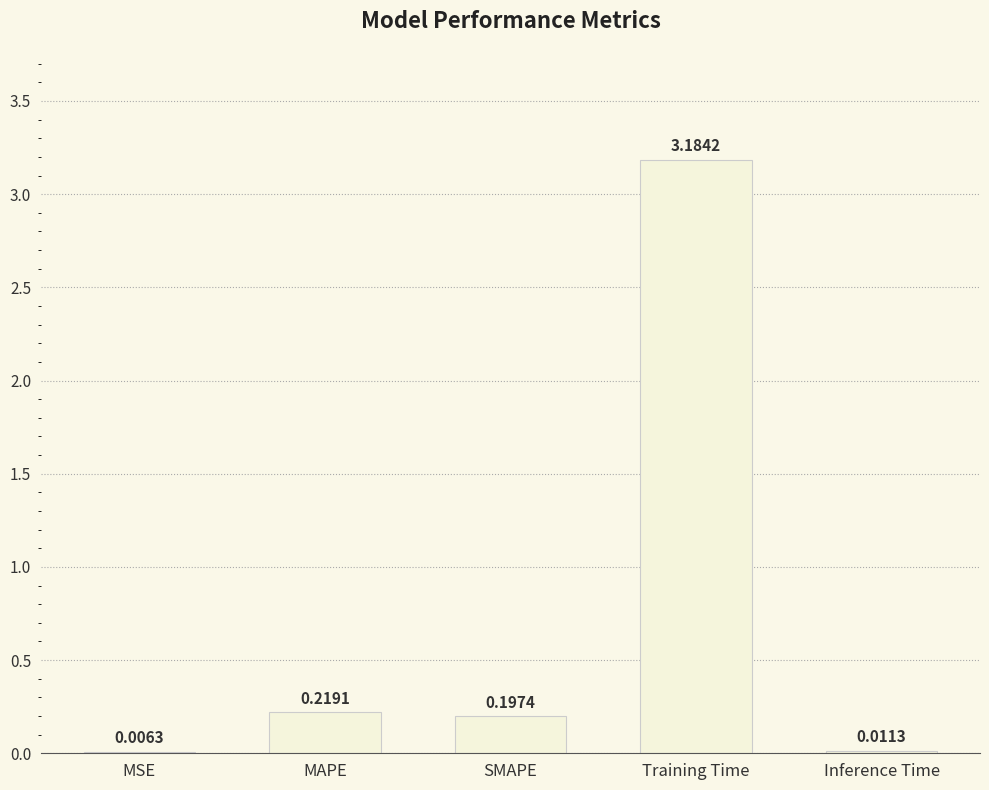

At which label is the value closest to 1?

MAPE